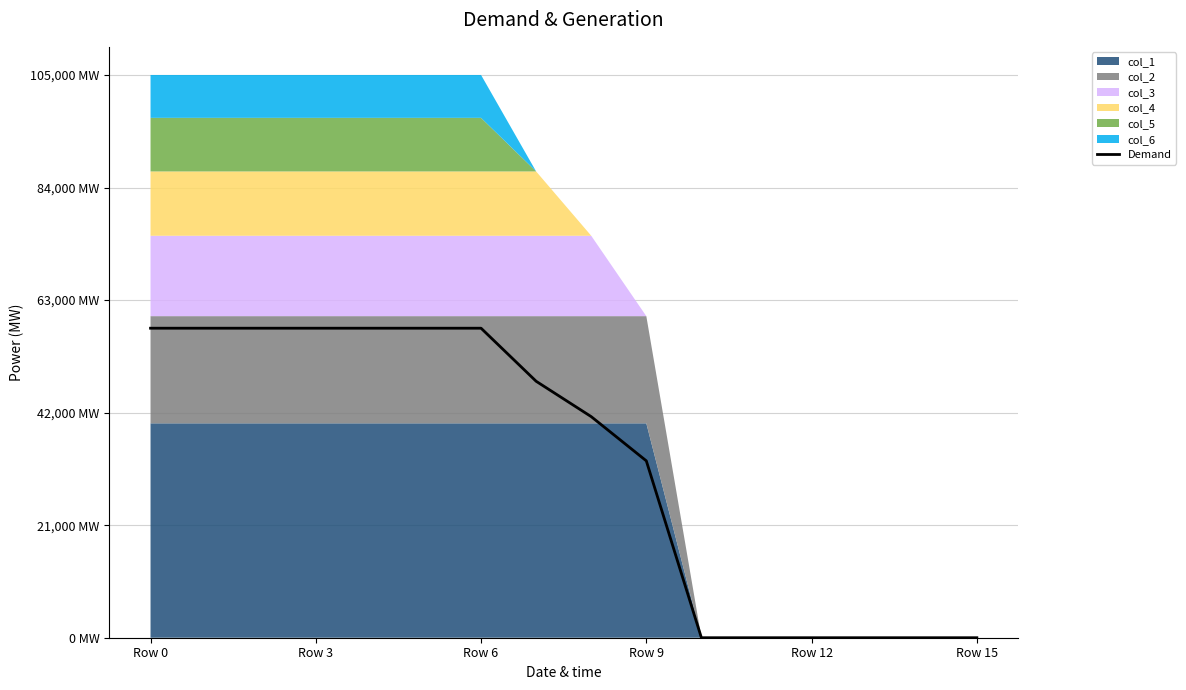

Reading left to right, list all the values displayed in this chart.

57750.0	57750.0	57750.0	57750.0	57750.0	57750.0	57750.0	47850.0	41250.0	33000.0	0.0	0.0	0.0	0.0	0.0	0.0